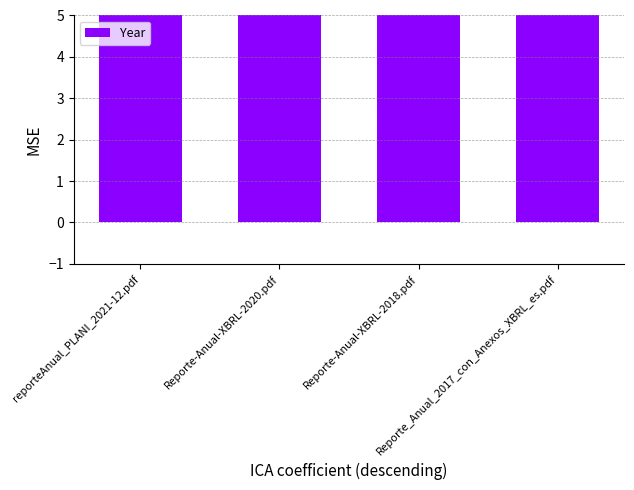

What is the sum of the values at Reporte-Anual-XBRL-2020.pdf and Reporte-Anual-XBRL-2018.pdf?

4038